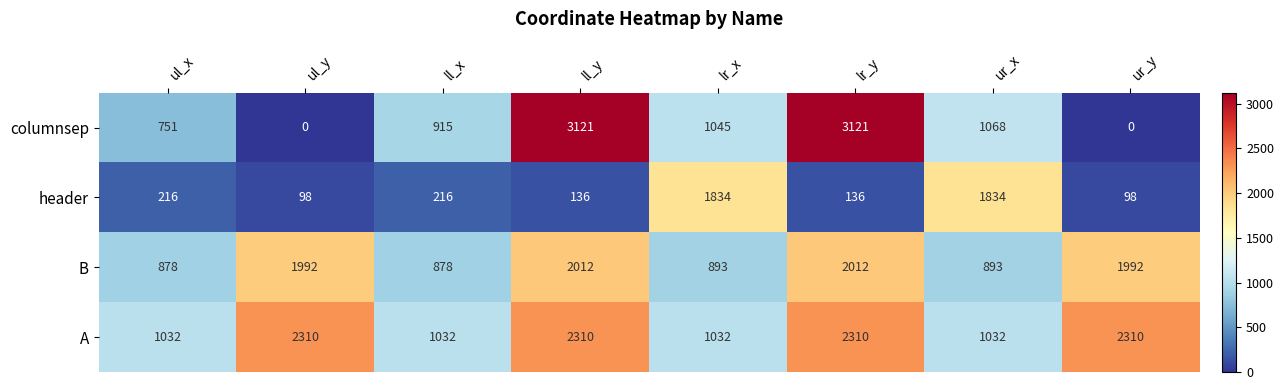

Which series has the widest spread of values?

columnsep